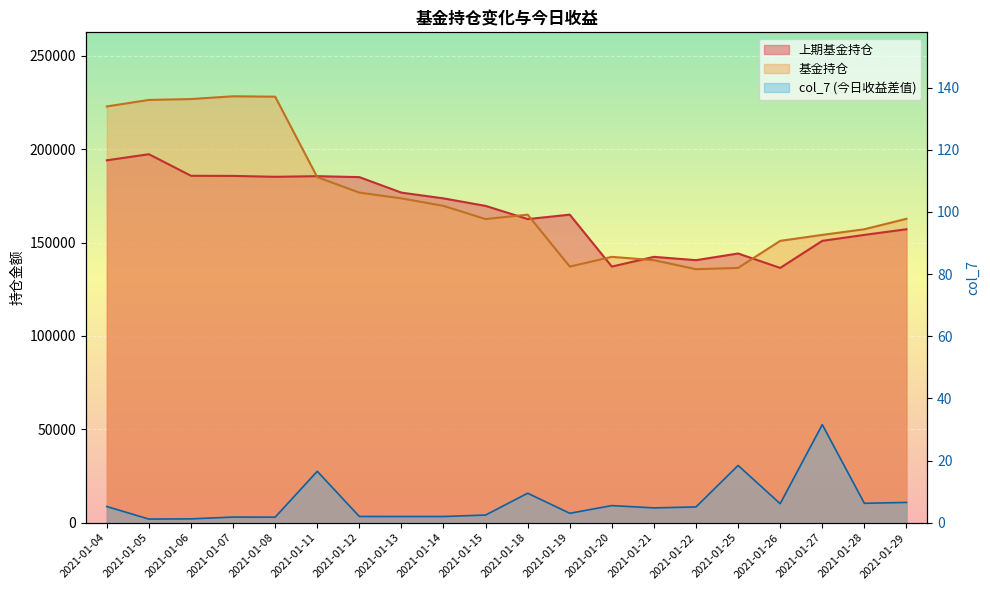

What is the value of the 上期基金持仓 point at the 16th from the left?

144131.5